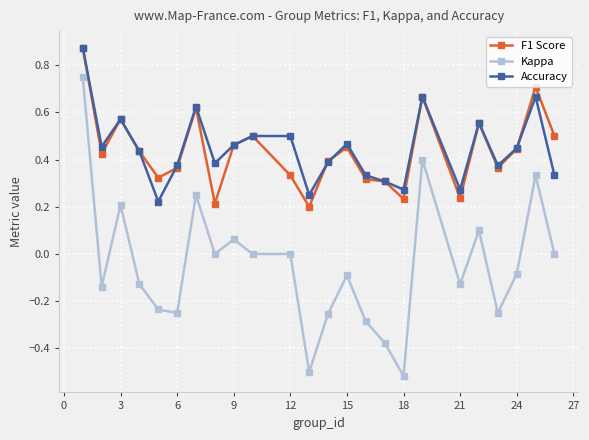

True or false: Accuracy has more than 0 interior local peaks.

True